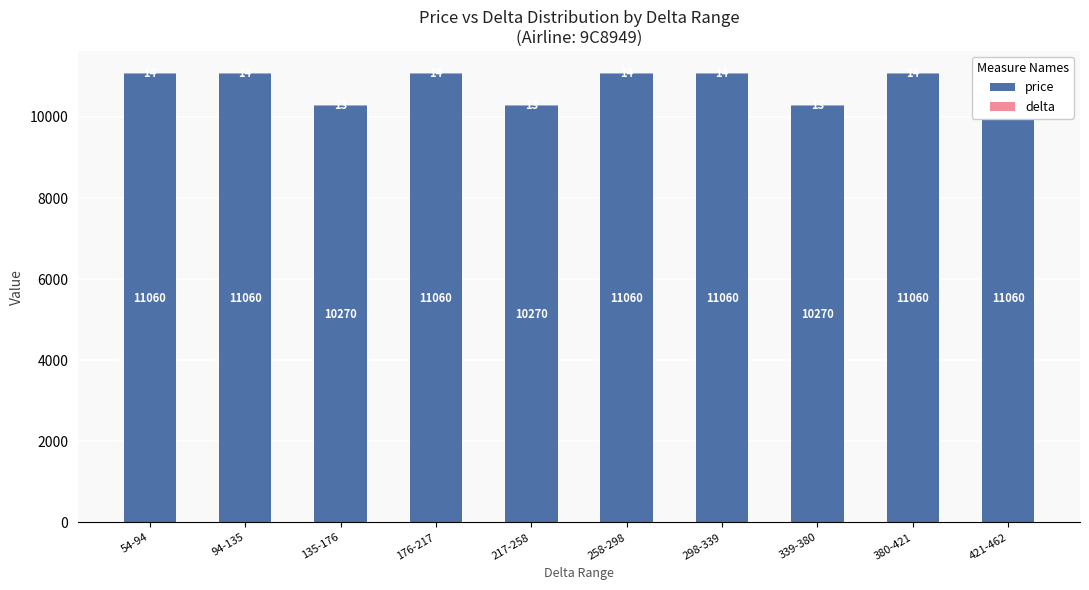

The value of delta at 380-421 is 14. True or false?

True